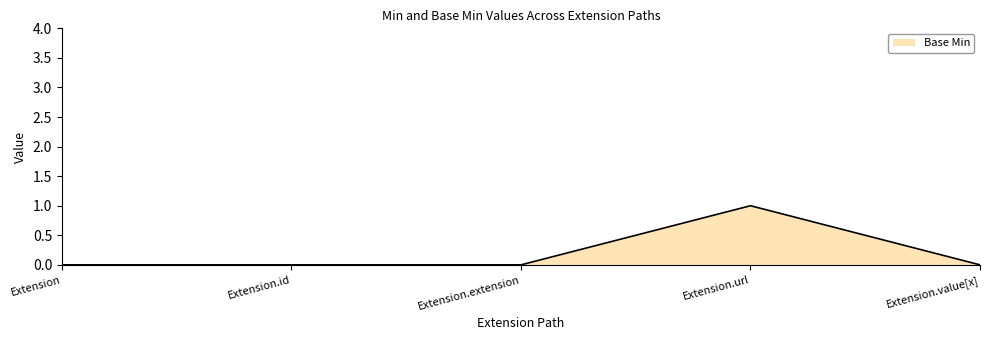

Reading right to left, transcribe all the data shown in this chart.

0	1	0	0	0